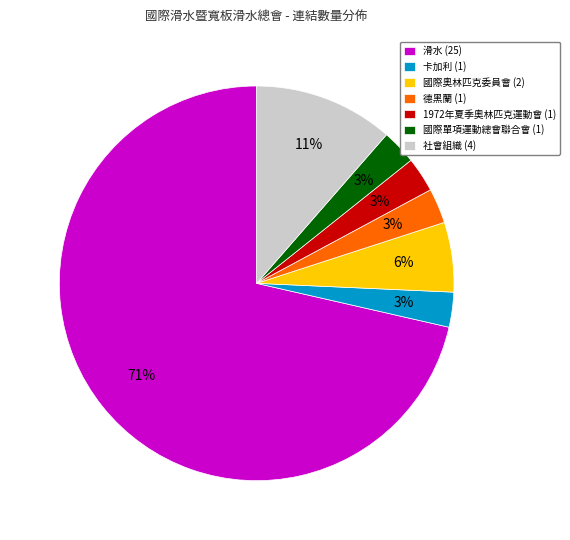

Is the sum of 卡加利 (1) and 社會組織 (4) greater than half?

No